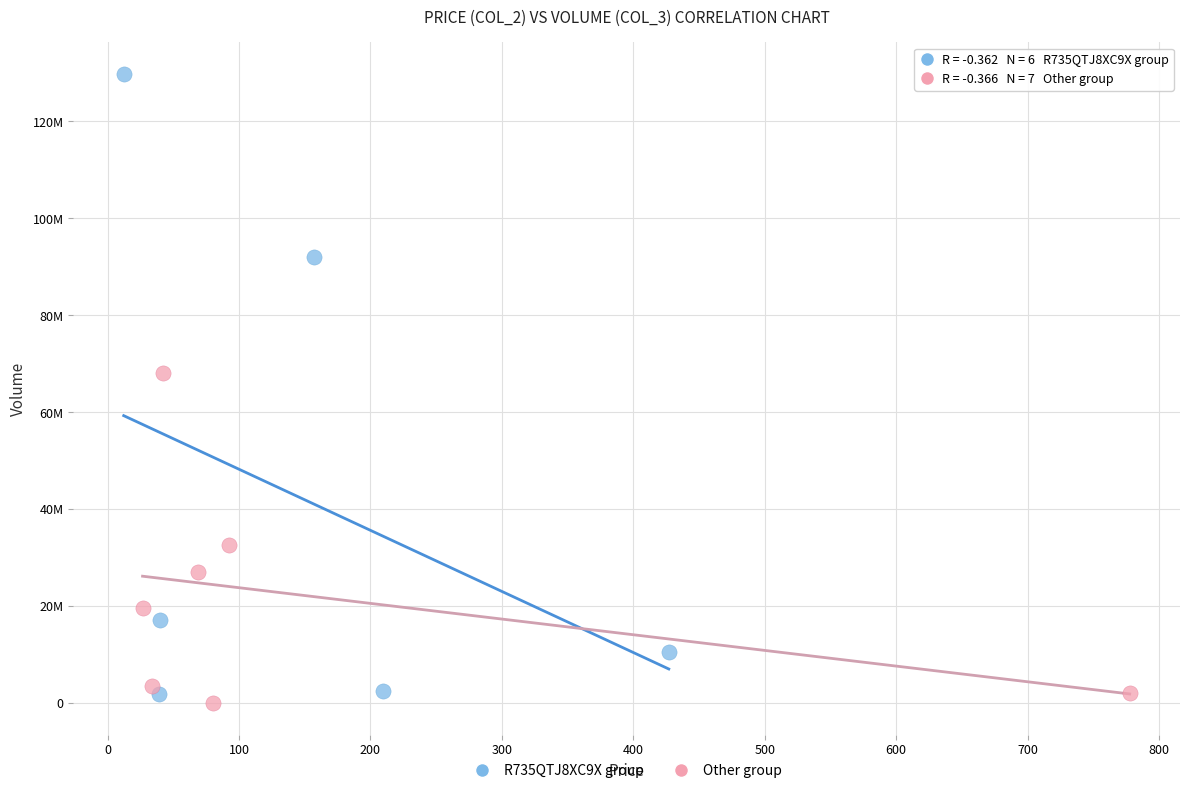

What are all the series names shown in the legend?

R735QTJ8XC9X group, Other group